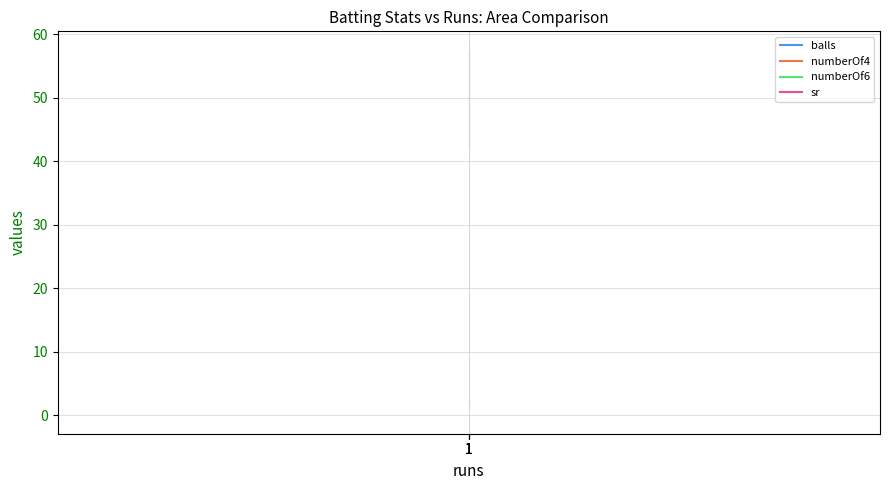

Reading right to left, what are all the values shown in this chart?

balls: 1=2	1=2	1=2
numberOf4: 1=0	1=0	1=0
numberOf6: 1=0	1=0	1=0
sr: 1=50	1=50	1=50